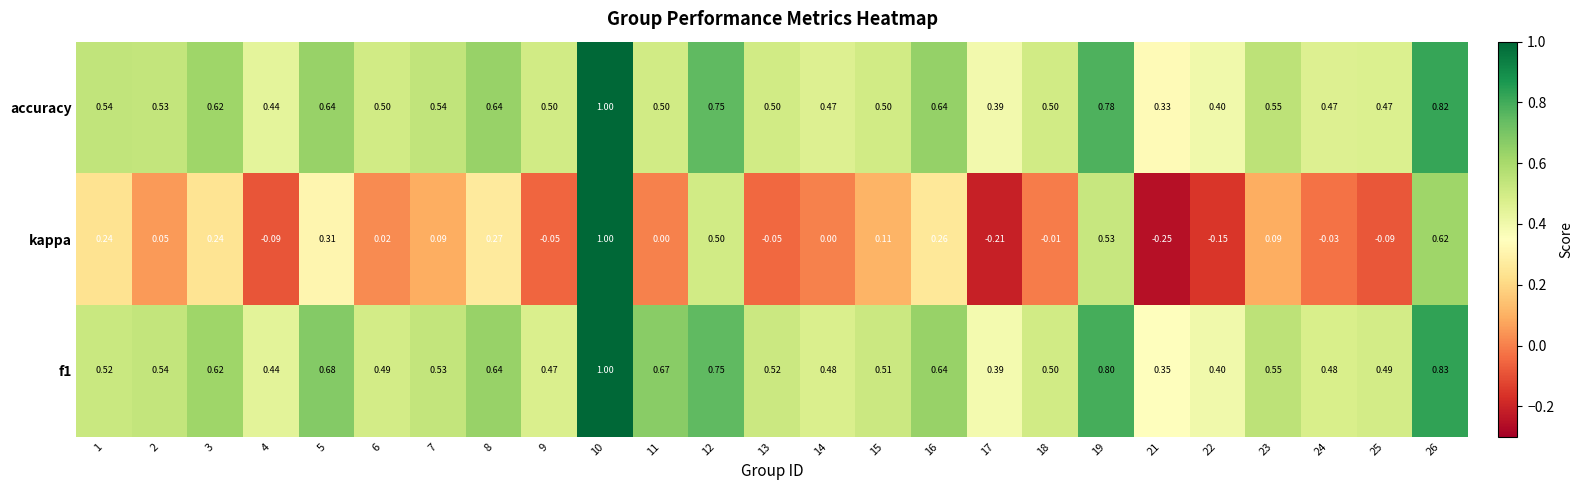

At which category is the sum across all series the highest?

10